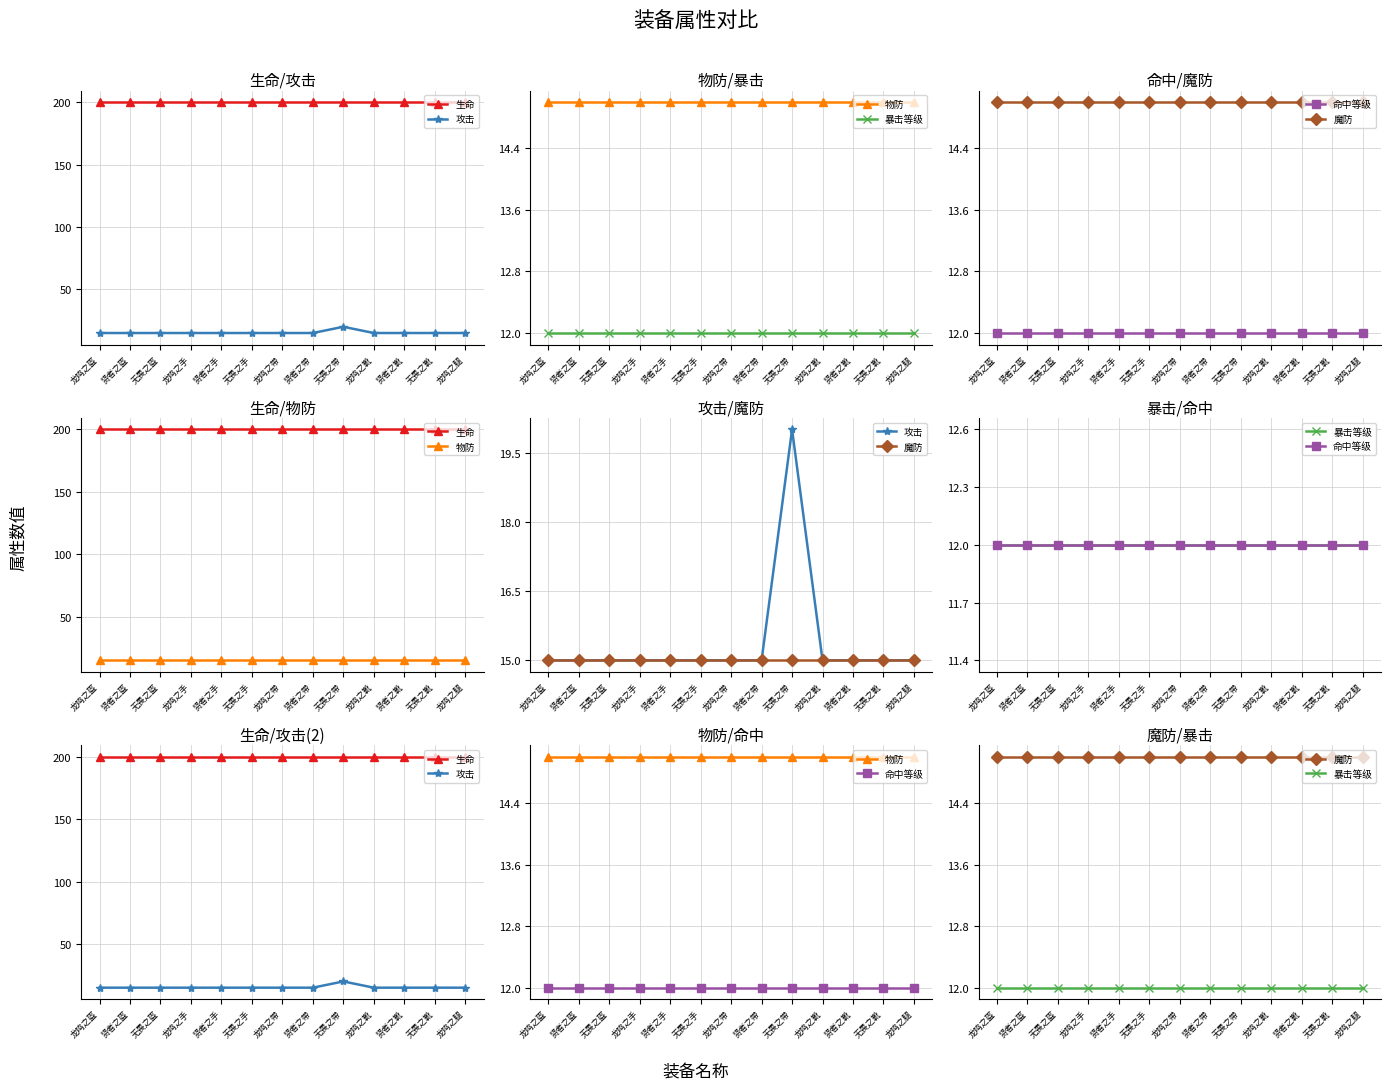

Which category has the highest value in the 命中等级 series?

龙鸣之盔